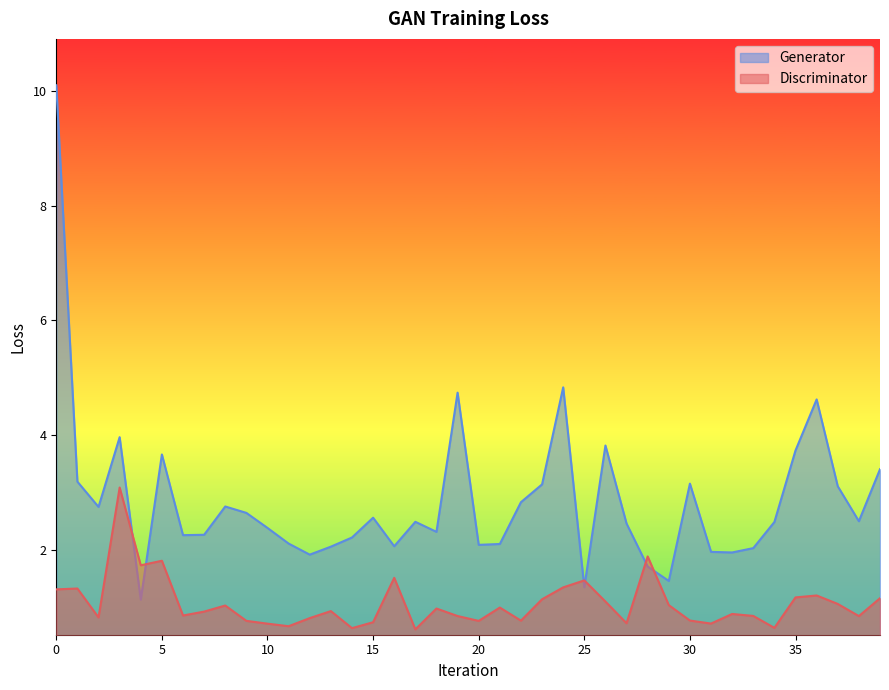

What is the average value of the Discriminator series?

1.1